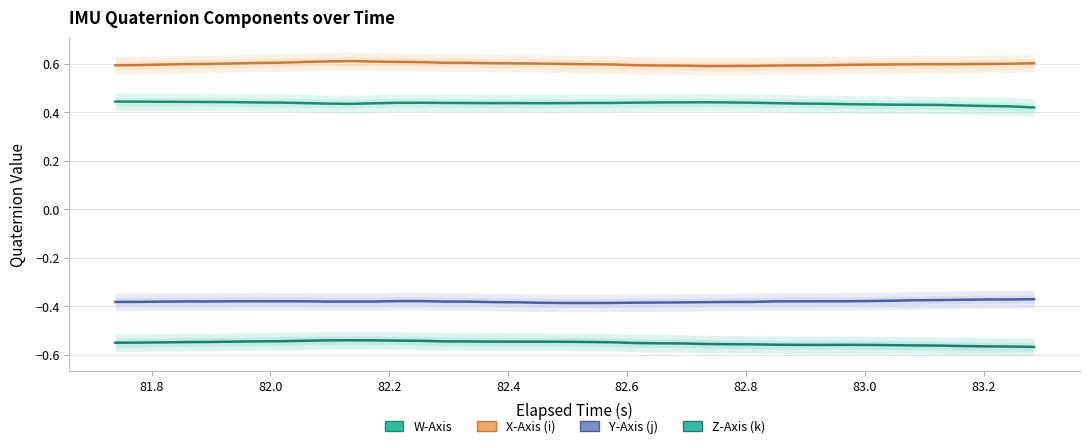

List the series in order of their peak value, highest first.

X-Axis (i), W-Axis, Y-Axis (j), Z-Axis (k)